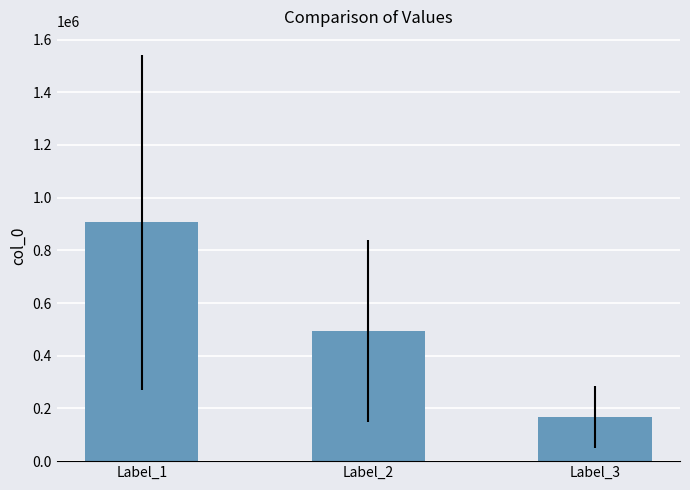

What is the value of the 3rd bar from the left?

166837